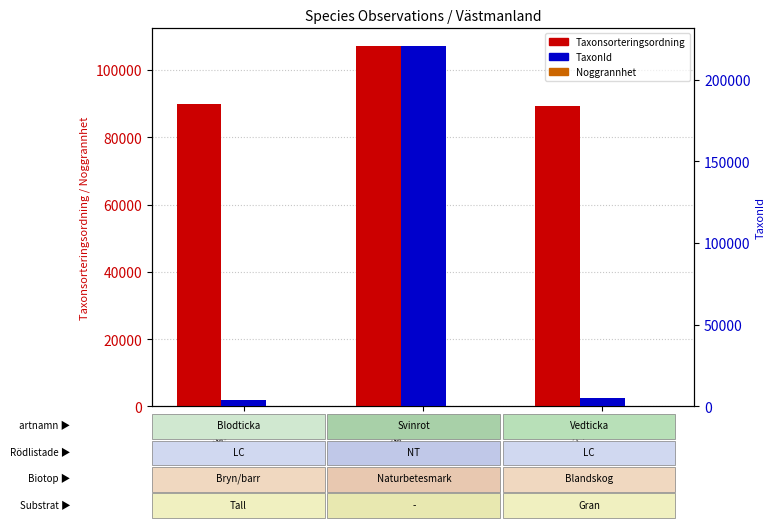

How many distinct data groups are displayed?

3